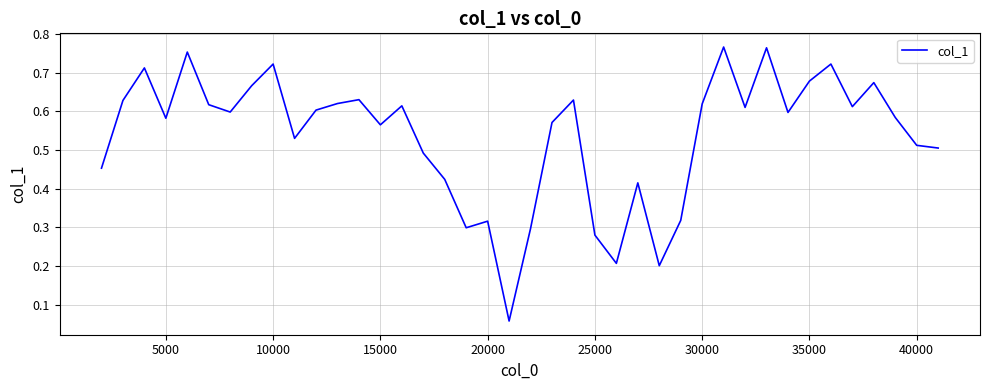

Between 5000 and 20000, which is larger?

5000